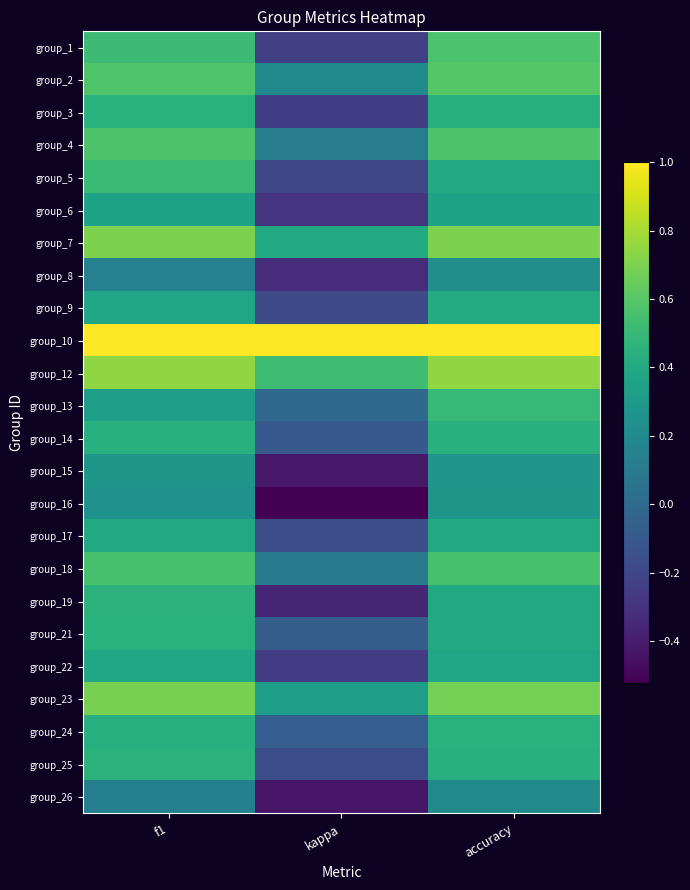

Rank the series by their maximum value, from highest to lowest.

group_10, group_12, group_7, group_23, group_2, group_4, group_1, group_18, group_5, group_13, group_25, group_19, group_21, group_3, group_24, group_14, group_9, group_17, group_22, group_6, group_16, group_15, group_8, group_26